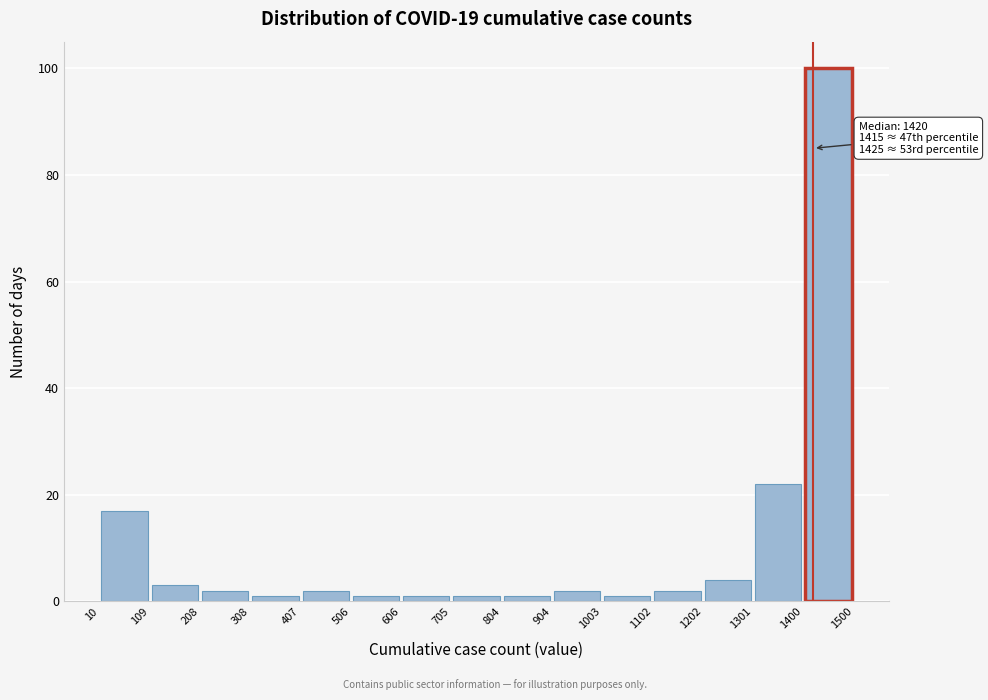

Over which range of the x-axis is the bar tallest?

1400 to 1500